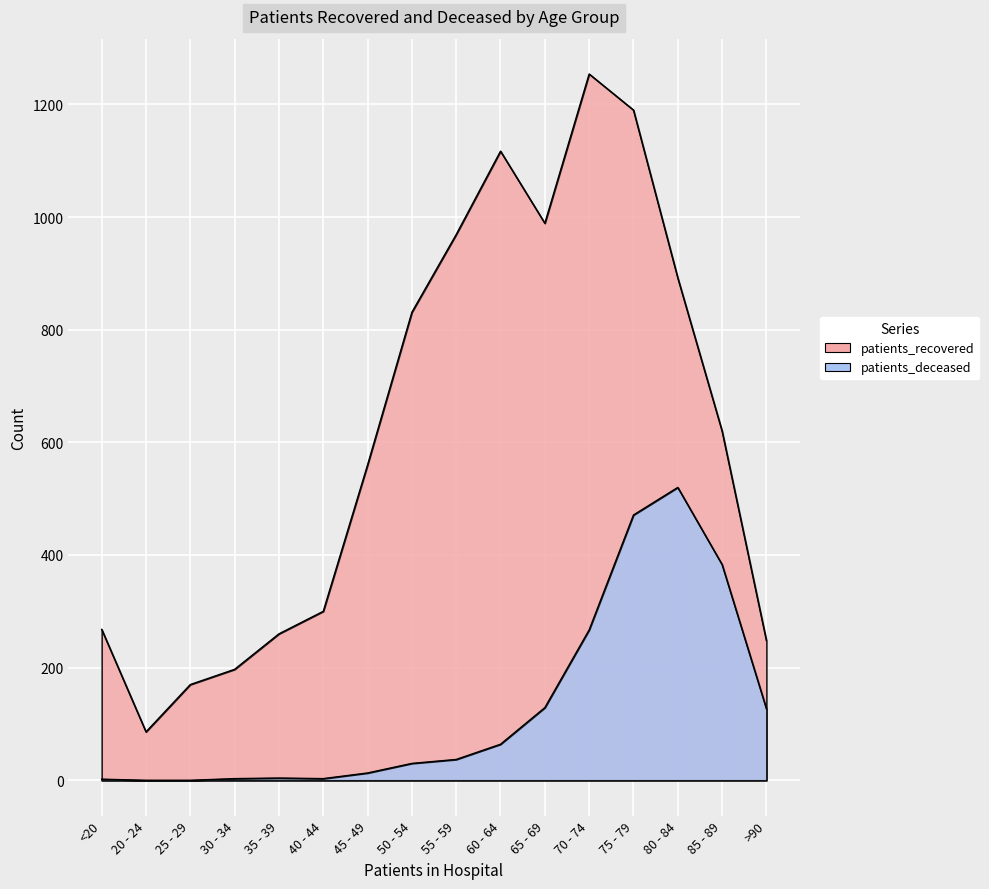

Is it true that patients_deceased equals 1 at <20?

False